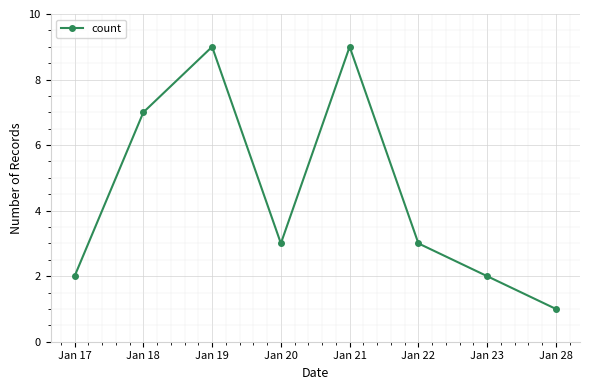

What is the change in value from Jan 17 to Jan 21?

+7